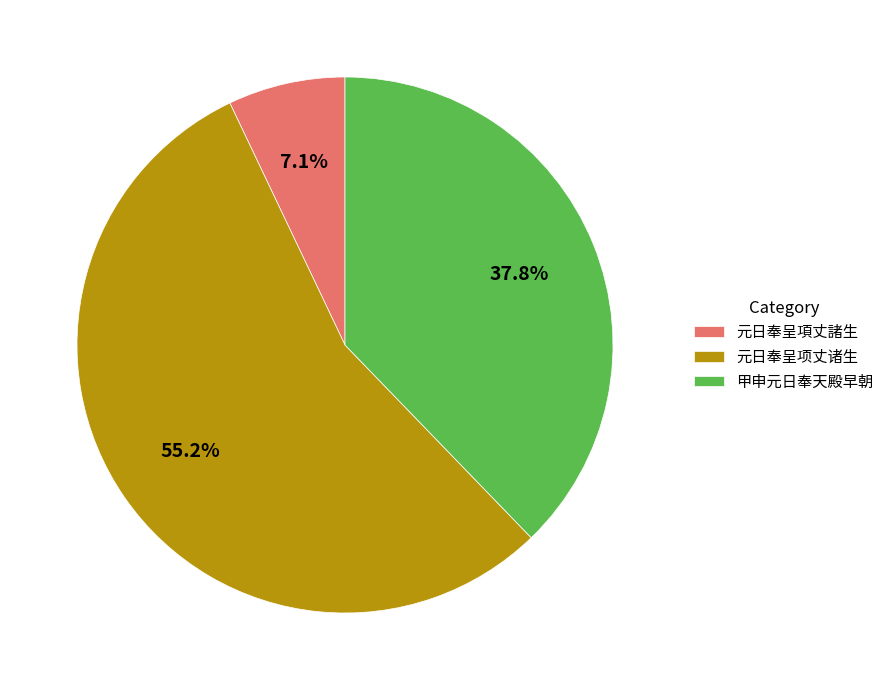

Between 甲申元日奉天殿早朝 and 元日奉呈項丈諸生, which is larger?

甲申元日奉天殿早朝